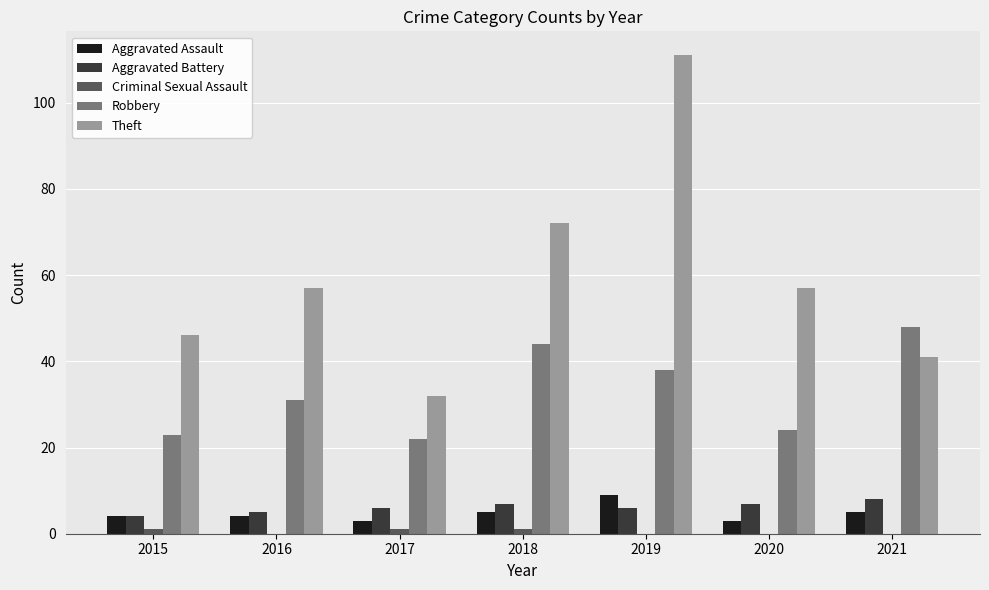

Are the bars horizontal?

No